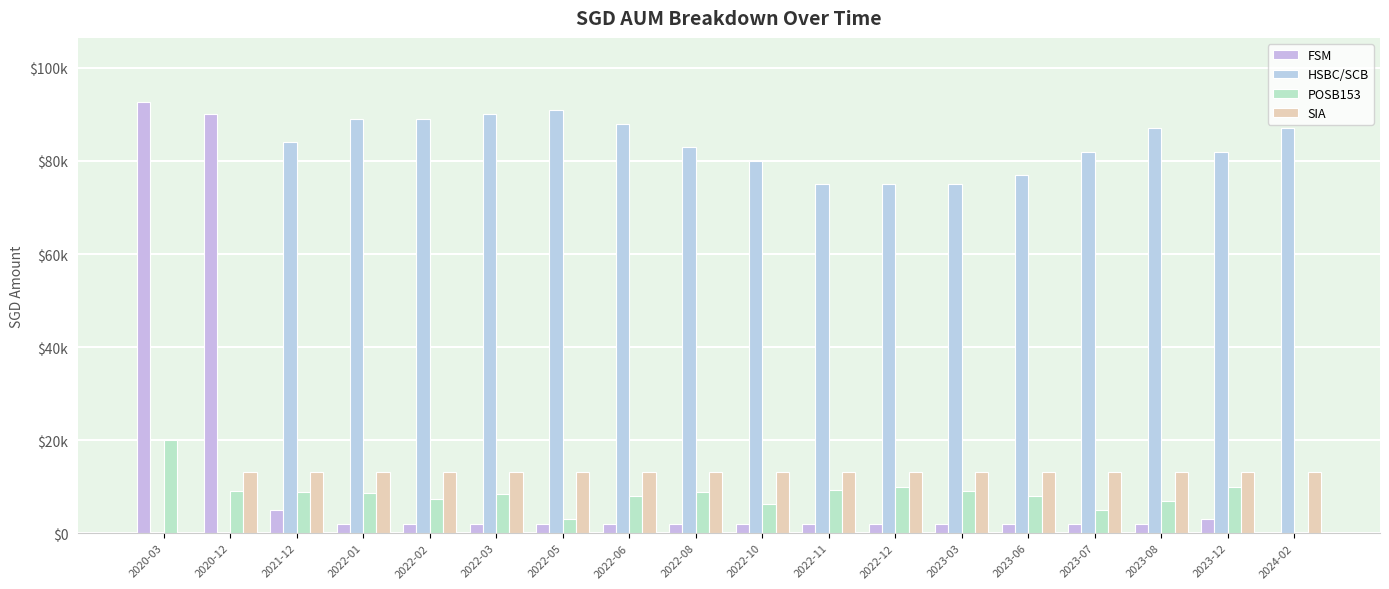

What is the total value across all series at 2023-03?

99108.5